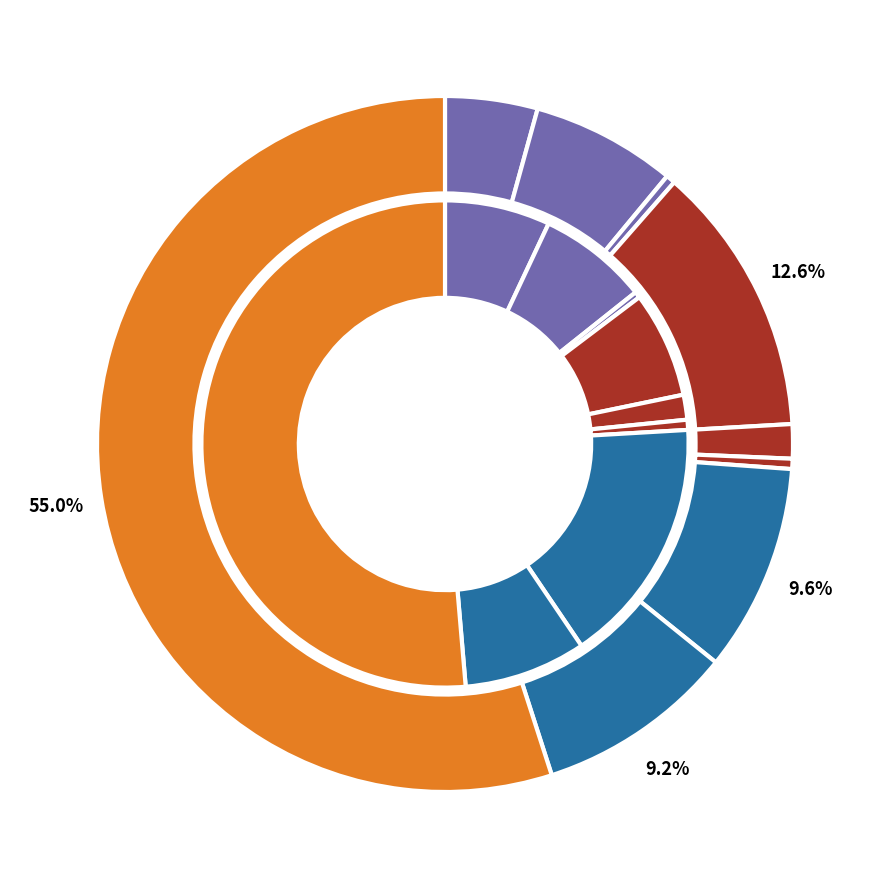

What is the spread (max minus min) of values at 5?

41